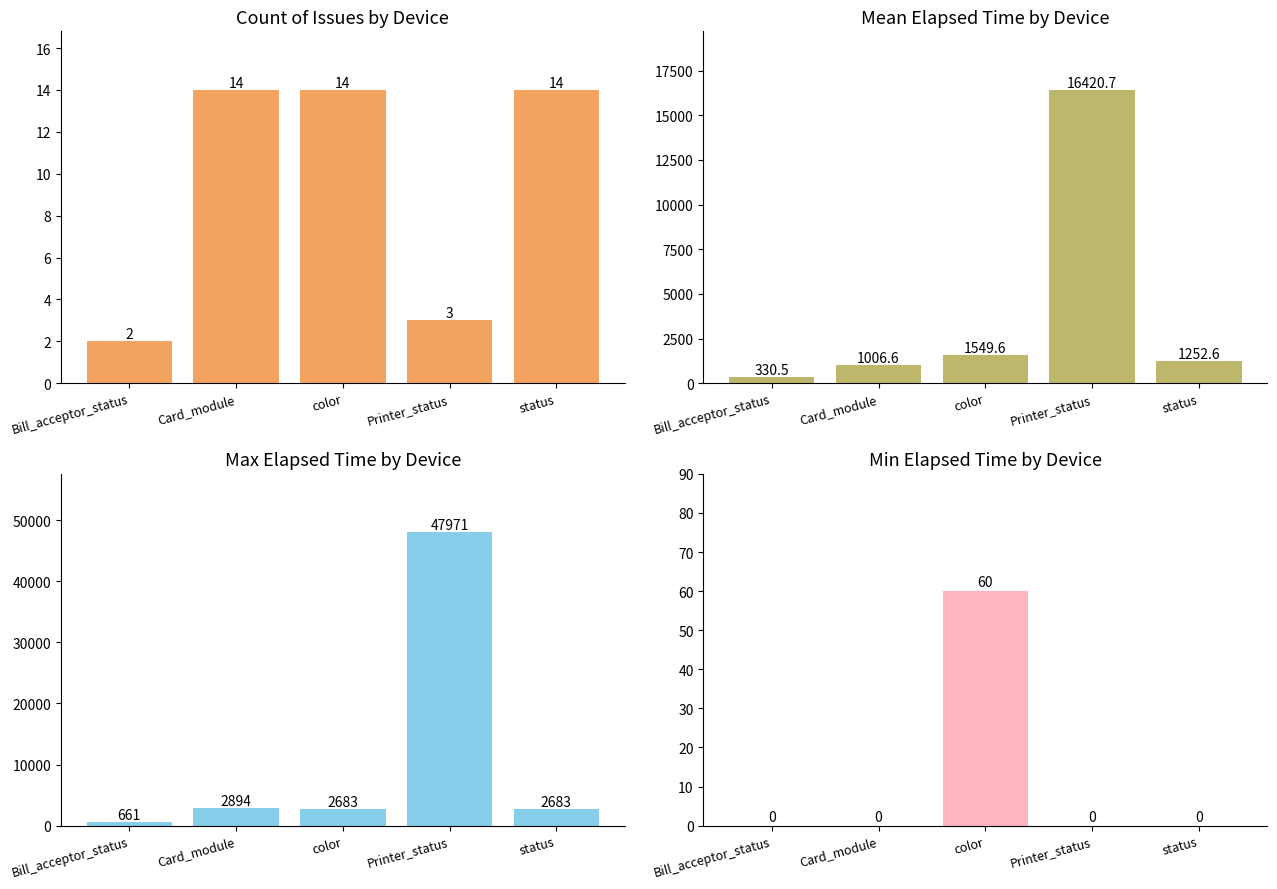

Reading left to right, transcribe all the data shown in this chart.

Count: Bill_acceptor_status=2.0	Card_module=14.0	color=14.0	Printer_status=3.0	status=14.0
Mean Elapsed Time: Bill_acceptor_status=330.5	Card_module=1006.6	color=1549.6	Printer_status=16420.7	status=1252.6
Max Elapsed Time: Bill_acceptor_status=661.0	Card_module=2894.0	color=2683.0	Printer_status=47971.0	status=2683.0
Min Elapsed Time: Bill_acceptor_status=0.0	Card_module=0.0	color=60.0	Printer_status=0.0	status=0.0